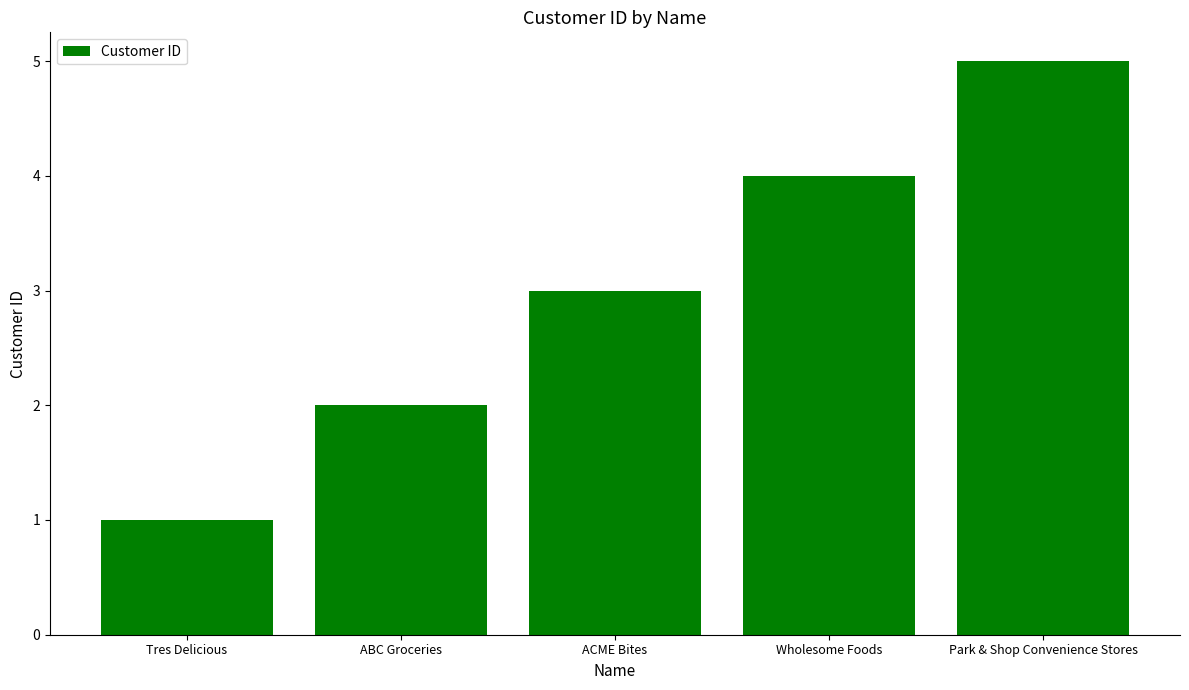

Reading left to right, what are all the values shown in this chart?

Tres Delicious=1	ABC Groceries=2	ACME Bites=3	Wholesome Foods=4	Park & Shop Convenience Stores=5